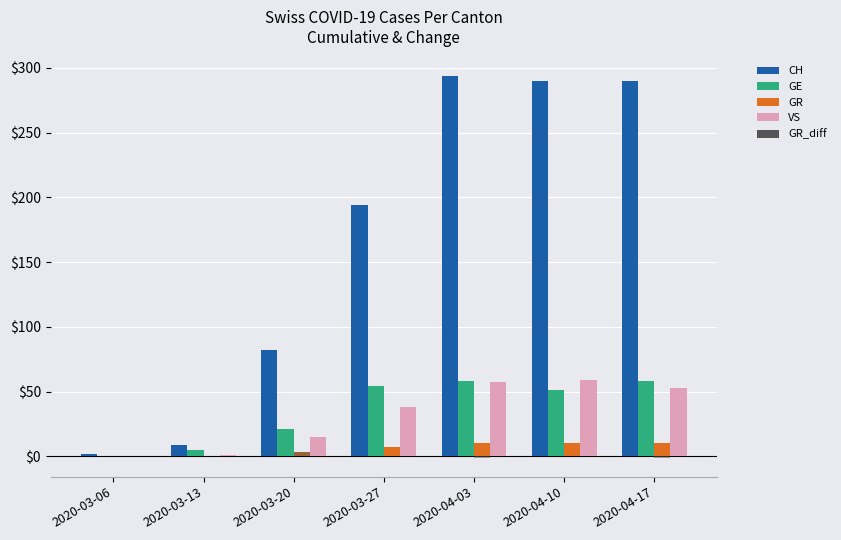

At which label is GE closest to 29?

2020-03-20